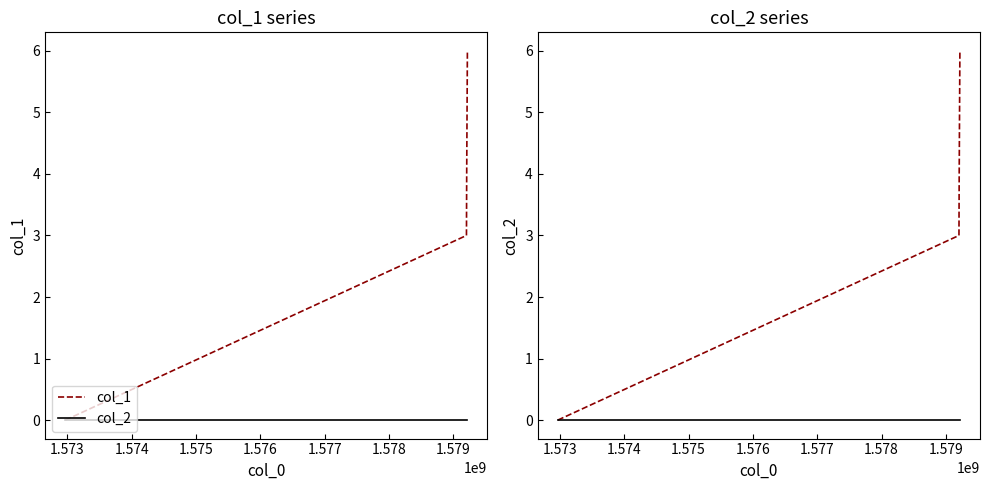

What is the average value of the col_1 series?

3